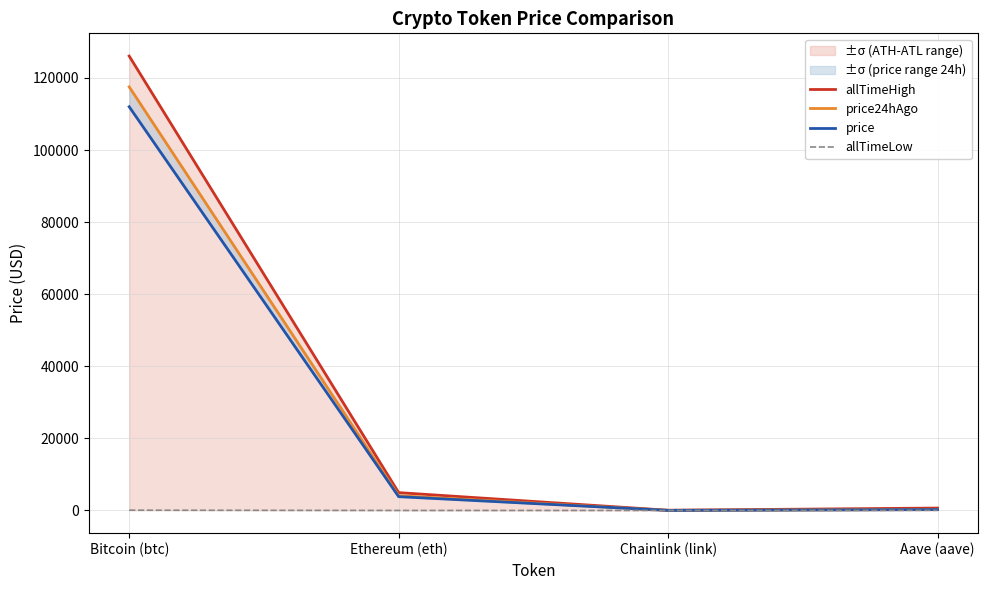

In allTimeHigh, how many points are lower than both neighbors (excluding endpoints)?

1